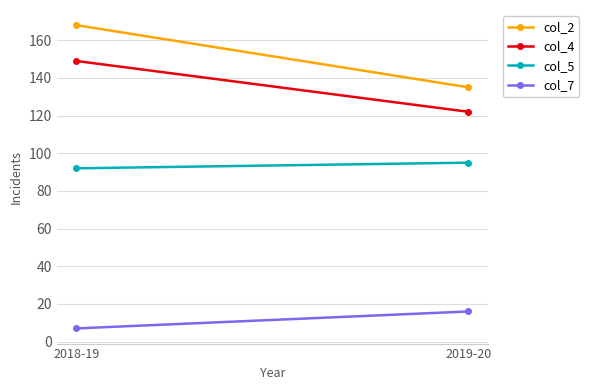

Is it true that col_5 equals 92 at 2018-19?

True